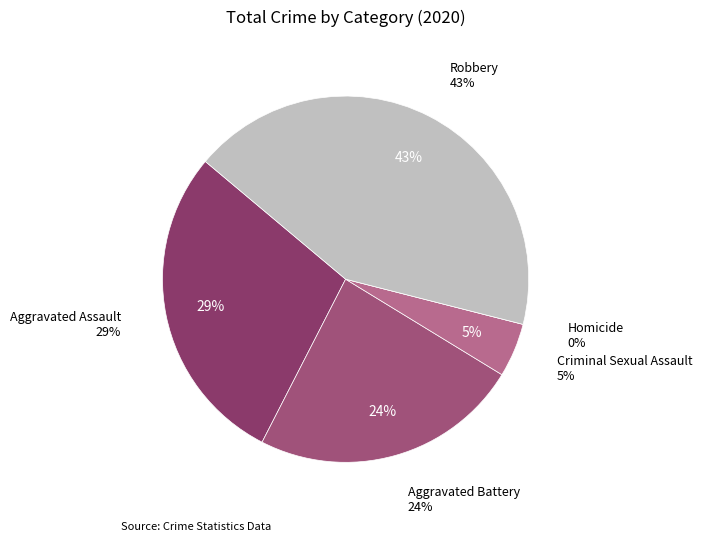

To the nearest percent, what is the difference between the largest and smallest slice percentages?

43%